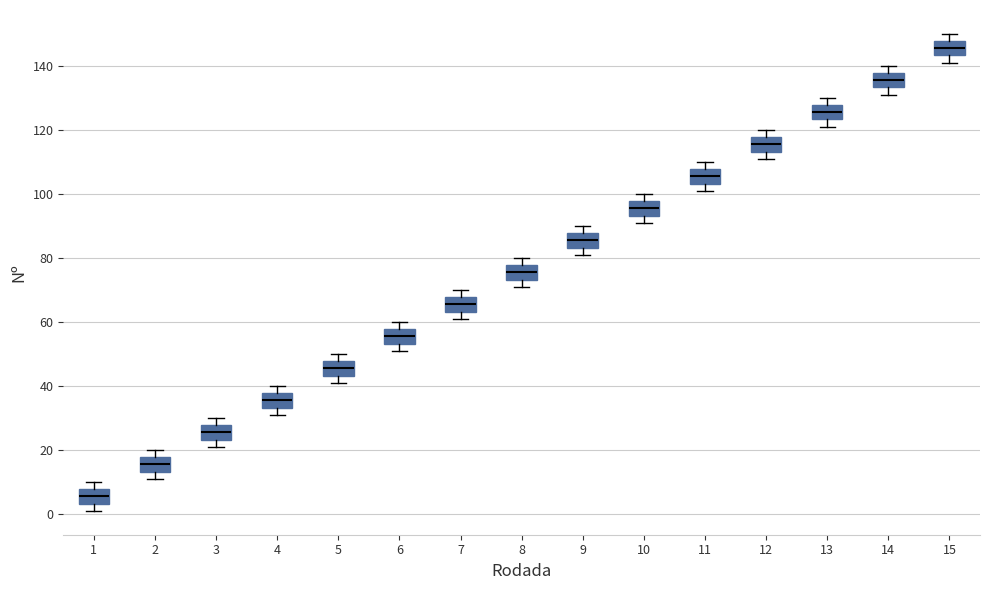

Reading left to right, read every box against the y-axis: the position of its median line, the range the box covers, and the ends of its whiskers. The values are not printed on the chart, so give them approximately, as read against the axis.

1: median 6, box 4 to 8, whiskers 2 to 10
2: median 16, box 14 to 18, whiskers 12 to 20
3: median 26, box 24 to 28, whiskers 22 to 30
4: median 36, box 34 to 38, whiskers 32 to 40
5: median 46, box 44 to 48, whiskers 42 to 50
6: median 56, box 54 to 58, whiskers 52 to 60
7: median 66, box 64 to 68, whiskers 62 to 70
8: median 76, box 74 to 78, whiskers 72 to 80
9: median 86, box 84 to 88, whiskers 82 to 90
10: median 96, box 94 to 98, whiskers 92 to 100
11: median 106, box 104 to 108, whiskers 102 to 110
12: median 116, box 114 to 118, whiskers 112 to 120
13: median 126, box 124 to 128, whiskers 122 to 130
14: median 136, box 134 to 138, whiskers 132 to 140
15: median 146, box 144 to 148, whiskers 142 to 150